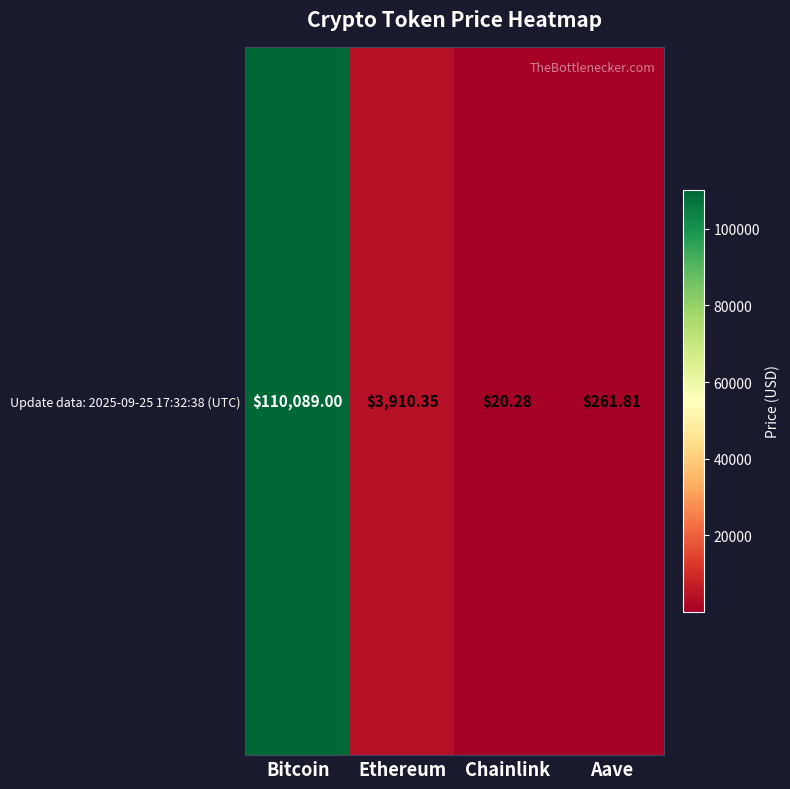

What is the greatest value displayed?

110089.0